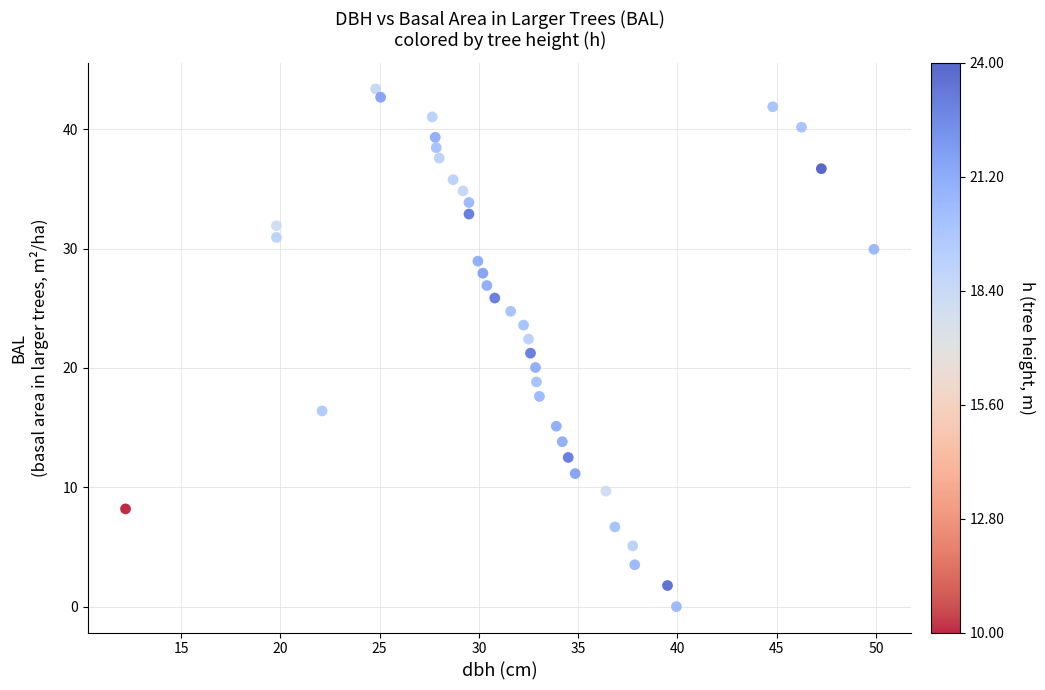

What is the range of Y values (max minus min)?

43.4